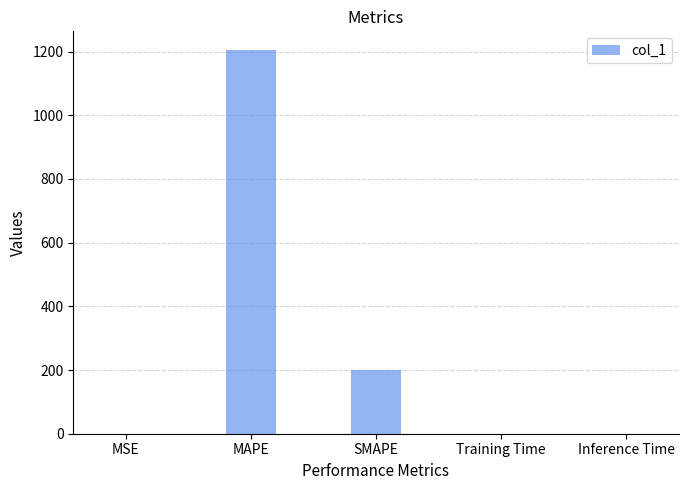

Which label corresponds to the largest value in the chart?

MAPE